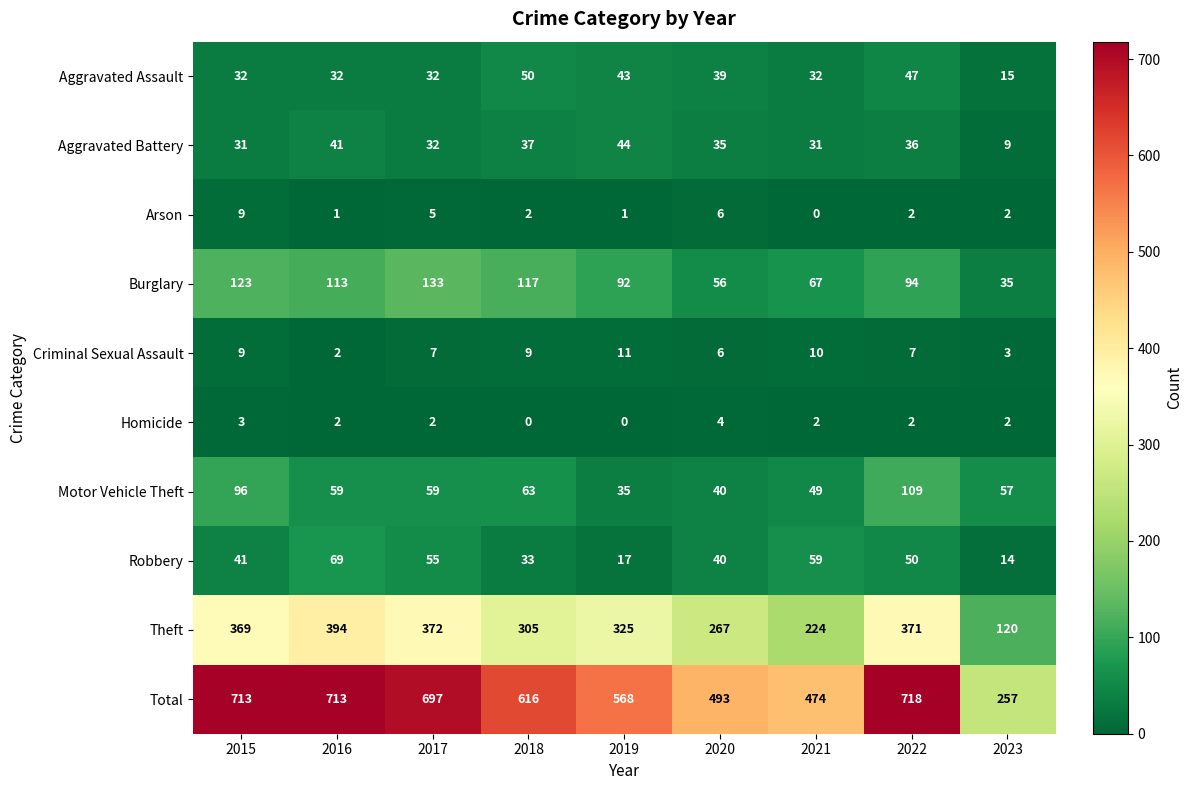

At how many categories does at least one series exceed 83?

9